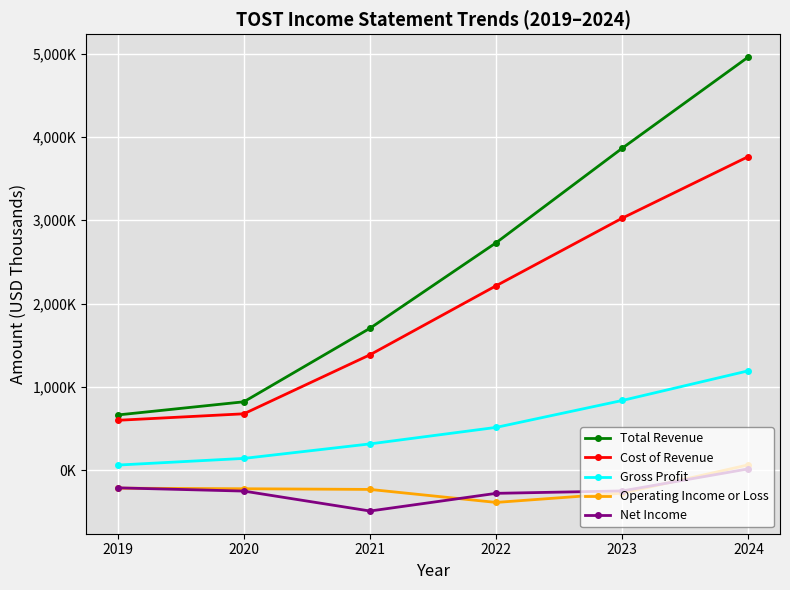

What is the difference between the Cost of Revenue values at 2019 and 2023?

2425000